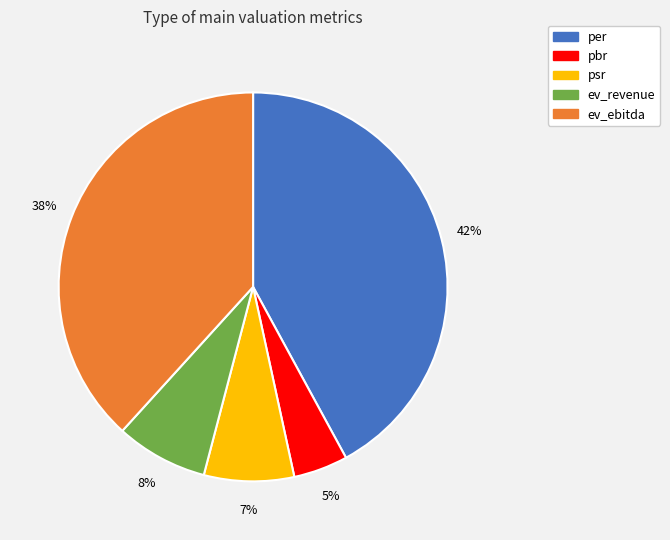

Is the sum of ev_ebitda and per greater than half?

Yes